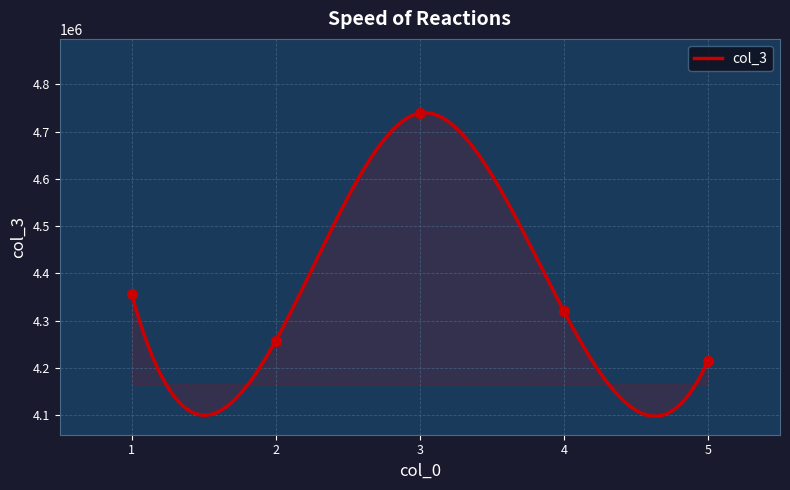

What is the ratio of the value at 4 to the value at 2?

1.0